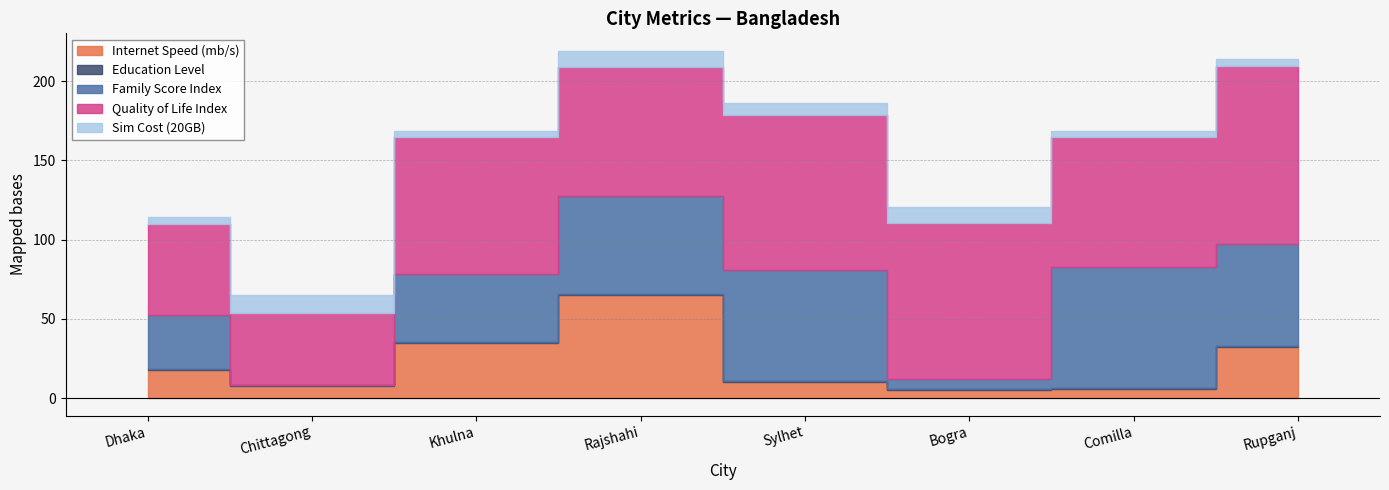

At how many categories does at least one series exceed 57?

7